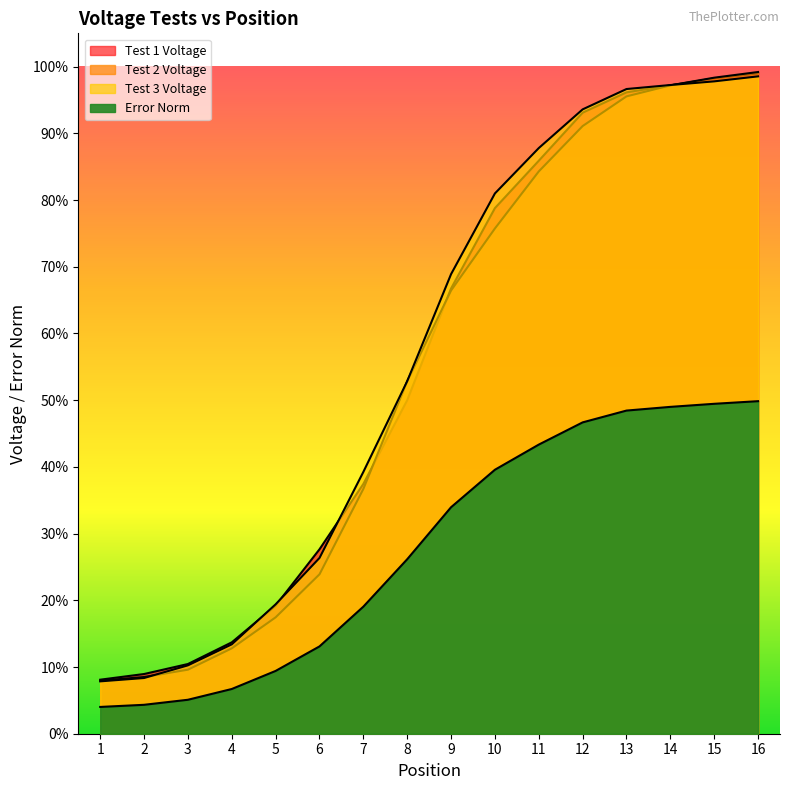

Rank the series by their maximum value, from lowest to highest.

Error Norm, Test 3 Voltage, Test 1 Voltage, Test 2 Voltage